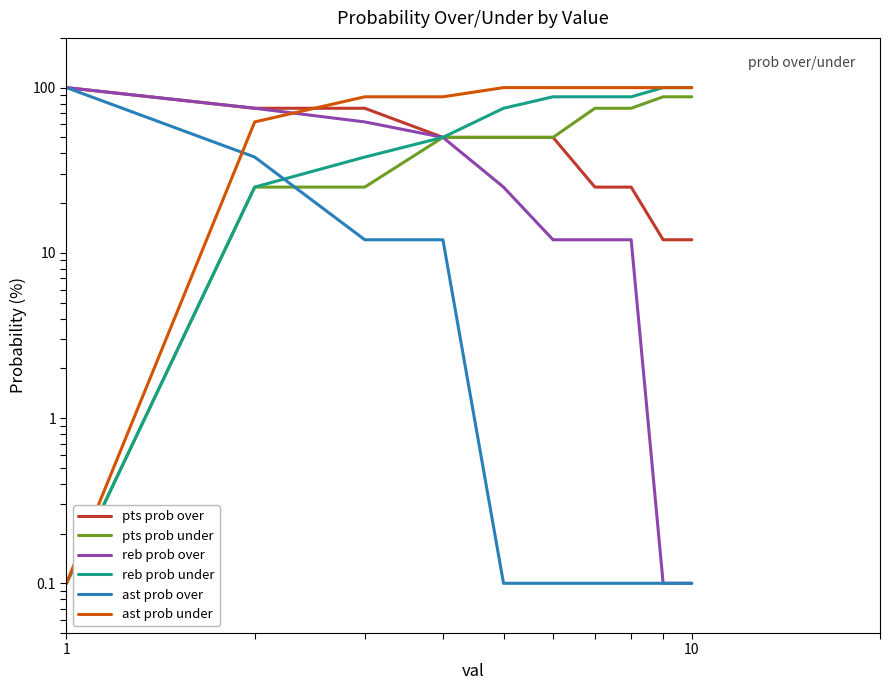

Rank the series by their maximum value, from lowest to highest.

pts prob under, pts prob over, reb prob over, reb prob under, ast prob over, ast prob under